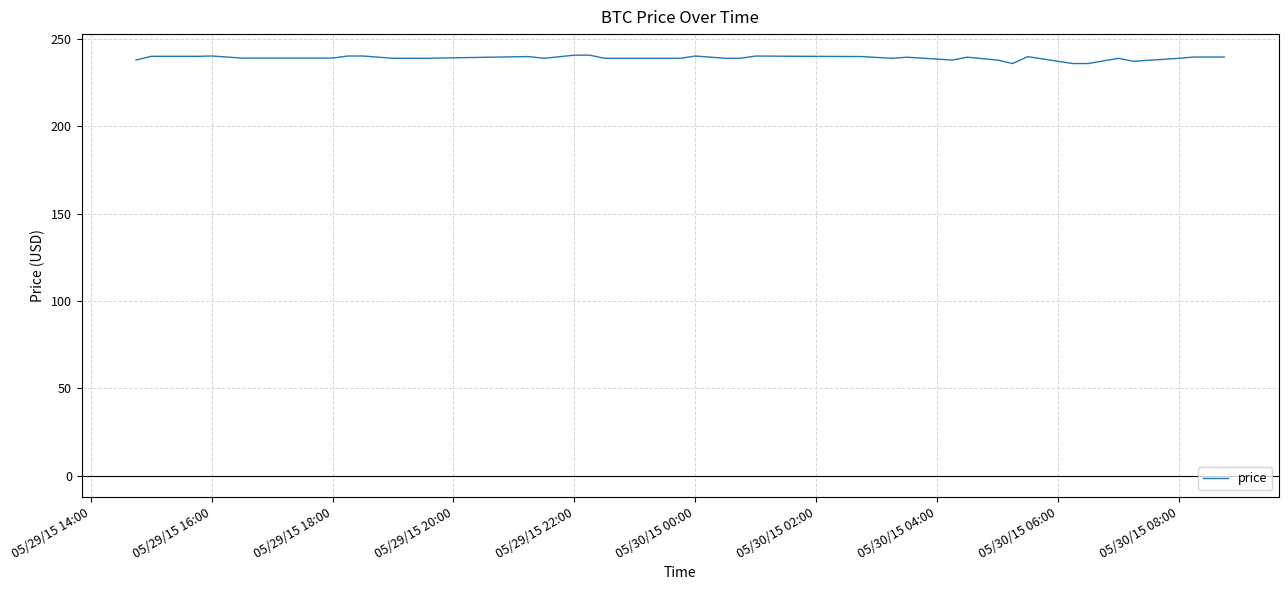

What is the greatest value displayed?

240.8